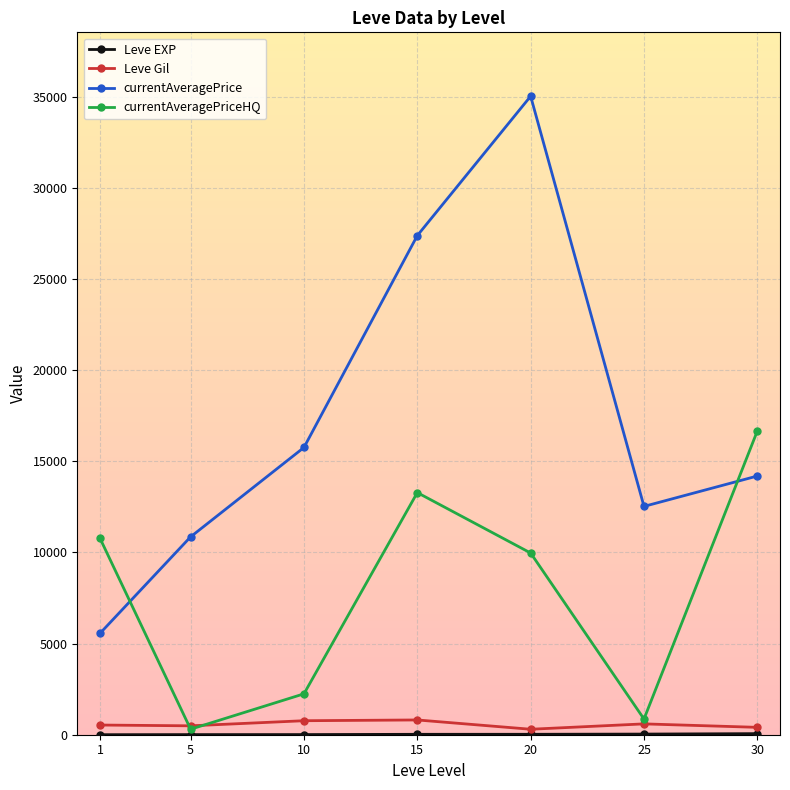

Rank the categories by currentAveragePrice value from highest to lowest.

20, 15, 10, 30, 25, 5, 1